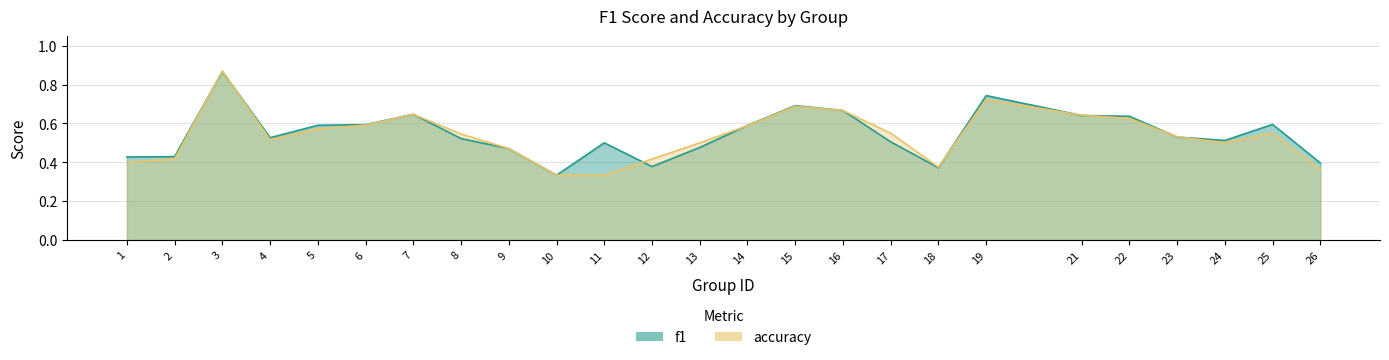

Does the chart display data point markers on the line(s)?

No